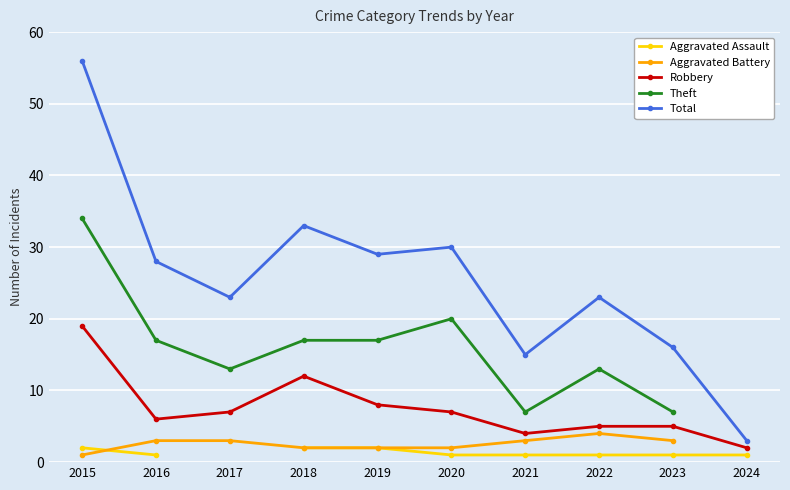

What are all the series names shown in the legend?

Aggravated Assault, Aggravated Battery, Robbery, Theft, Total